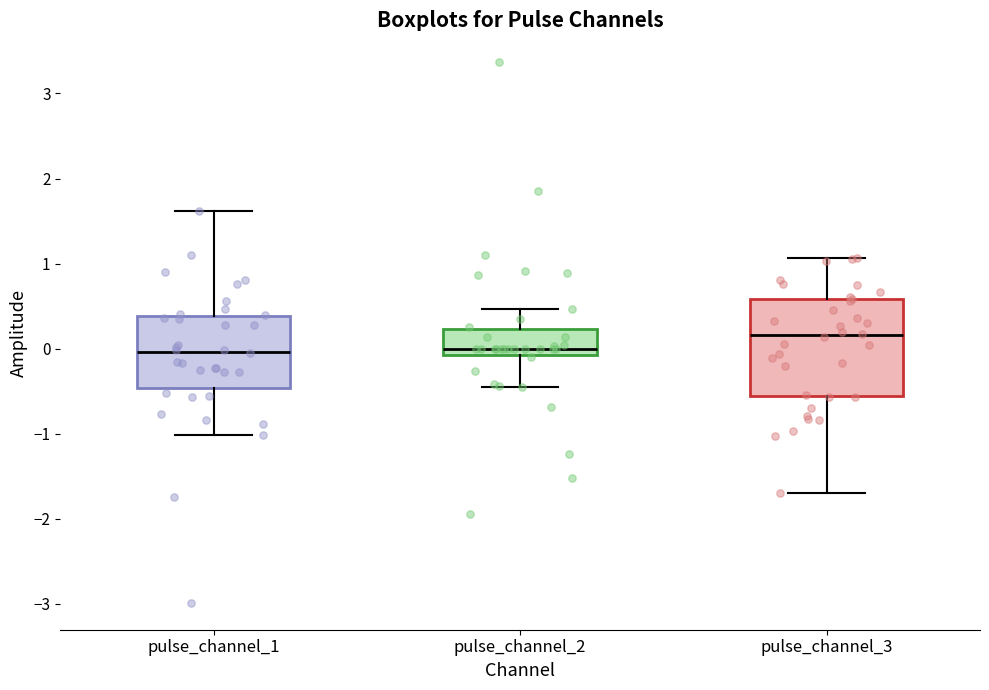

Where does the lower whisker of the box for pulse_channel_2 end on the y-axis? The values are not printed on the chart, so give them approximately, as read against the axis.

-0.5